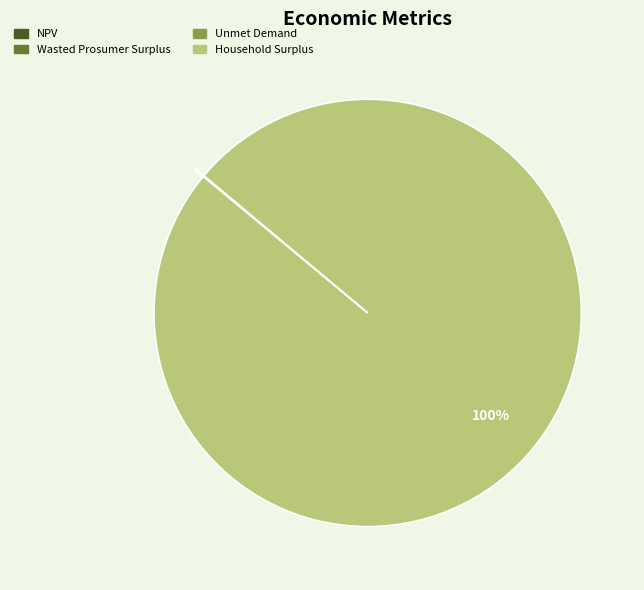

Is it true that Household Surplus is 100% of the pie?

True